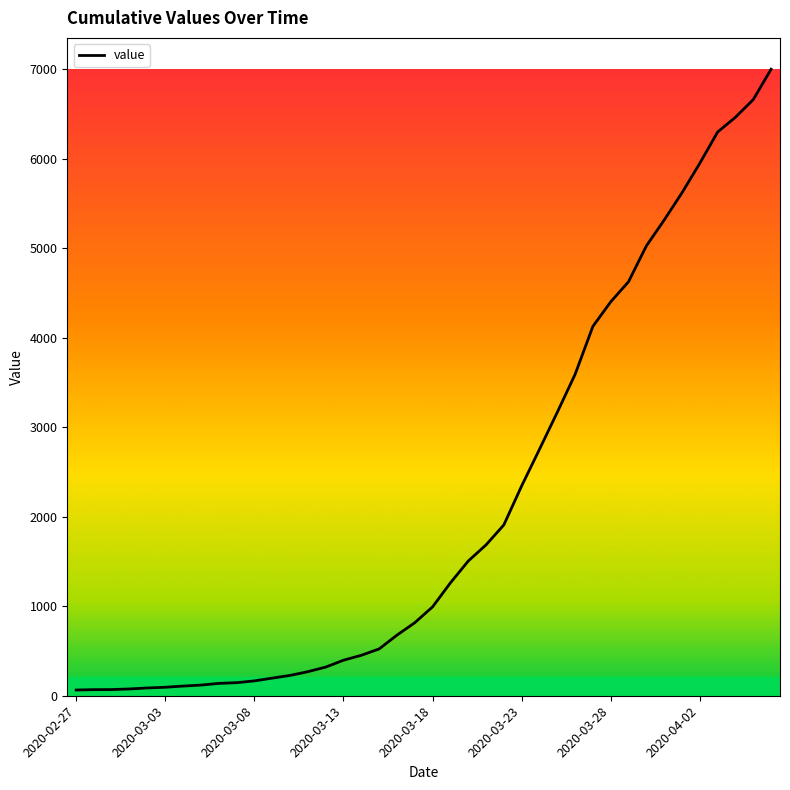

What is the maximum value shown in the chart?

7003